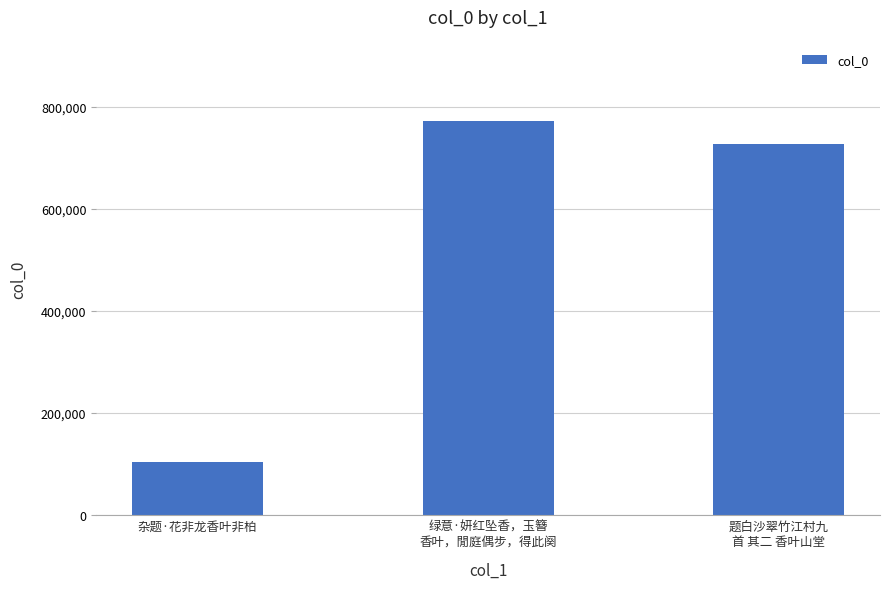

Approximately how many times larger is the value at 绿意·妍红坠香，玉簪
香叶，閒庭偶步，得此阕 compared to 题白沙翠竹江村九
首 其二 香叶山堂?

1.1